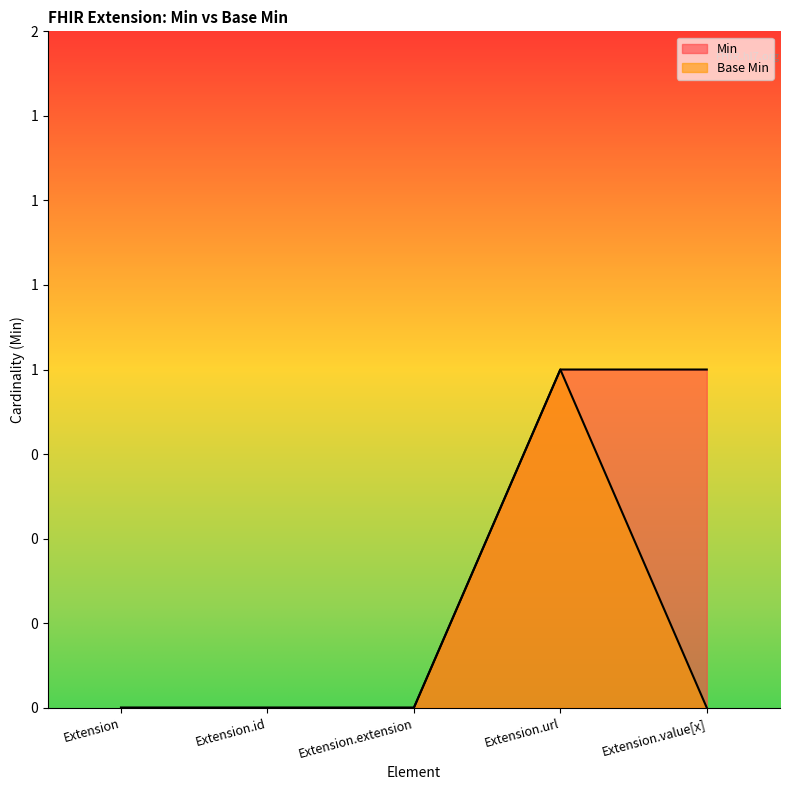

Between Extension and Extension.extension, which series saw the biggest shift?

Min